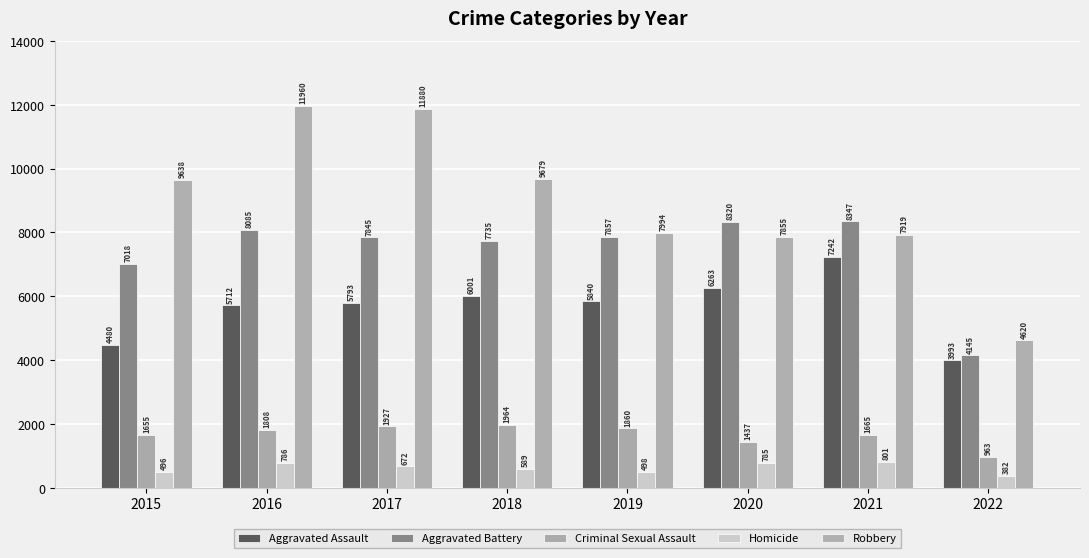

Rank the series at 2020 from lowest to highest value.

Homicide, Criminal Sexual Assault, Aggravated Assault, Robbery, Aggravated Battery